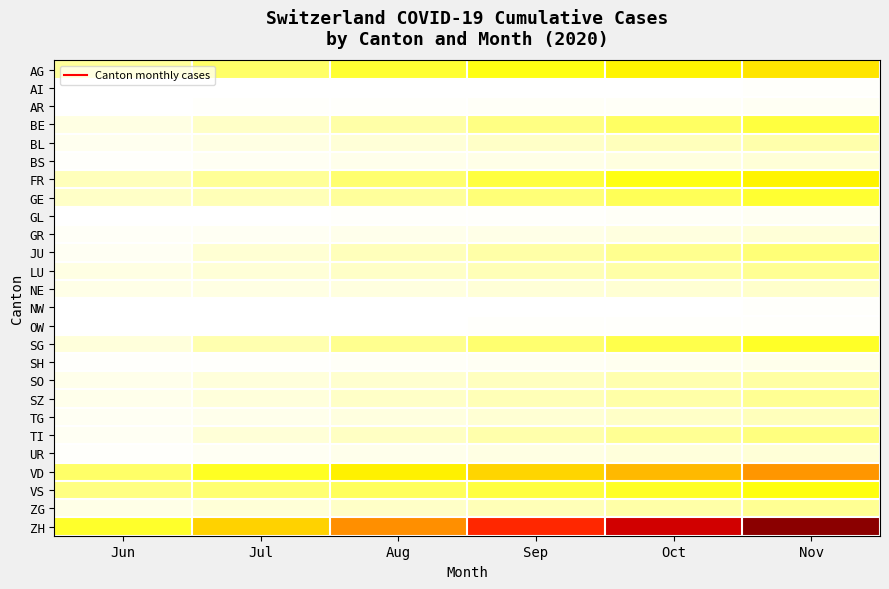

Between Jun and Aug, which series saw the biggest shift?

ZH